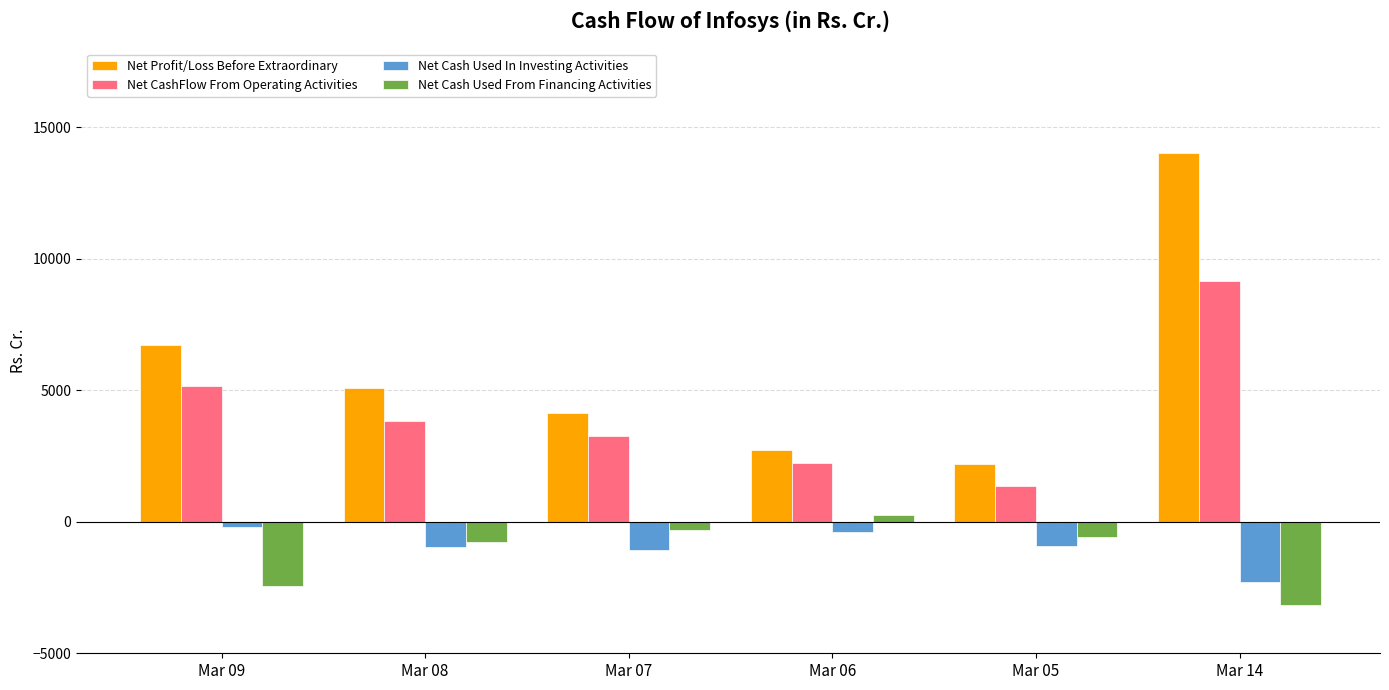

Read the Net Cash Used From Financing Activities value at Mar 08.

-777.0